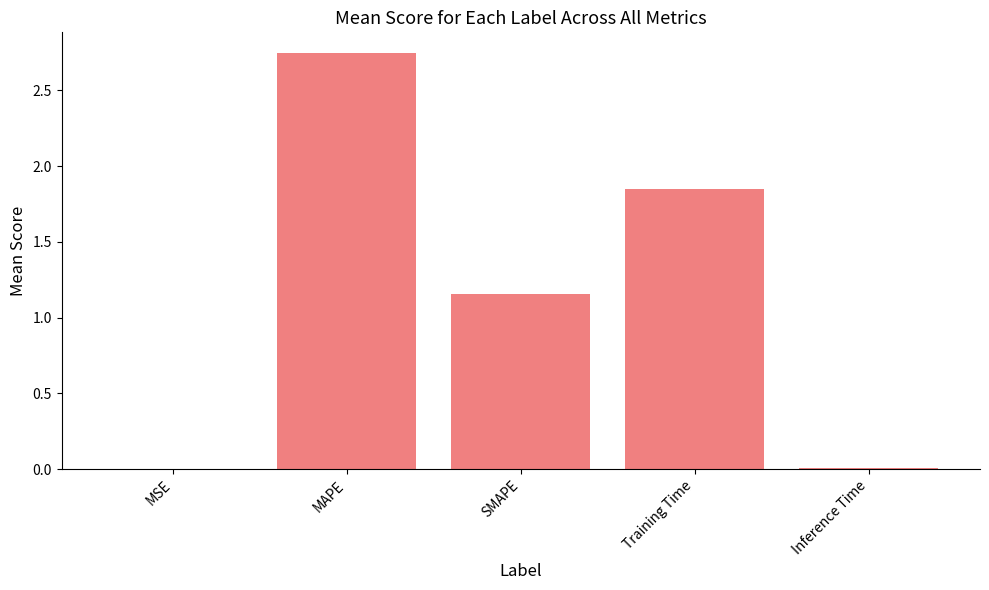

Which has a higher value, MAPE or Inference Time?

MAPE